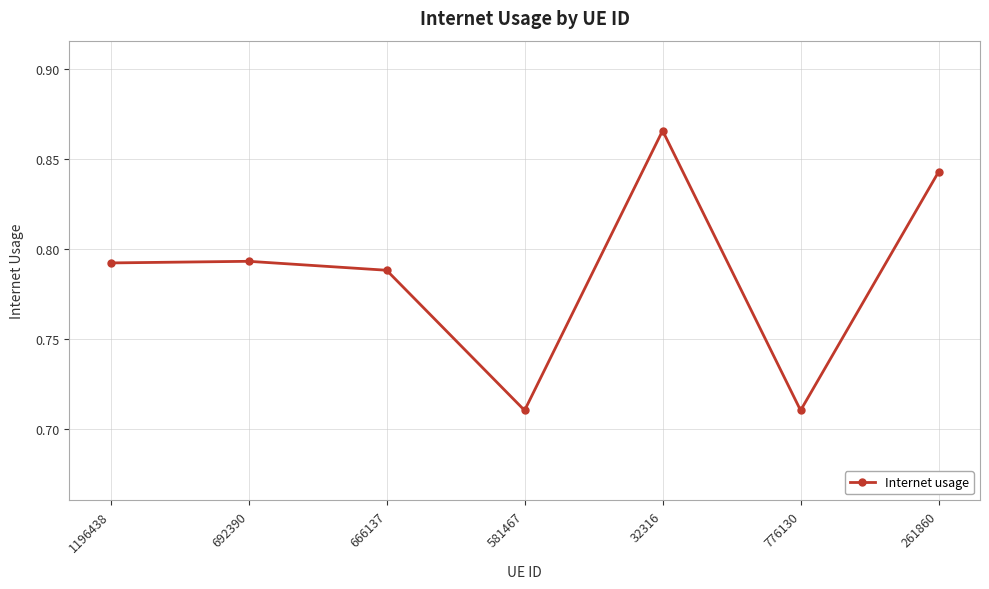

What is the label of the 3rd point from the left?

666137